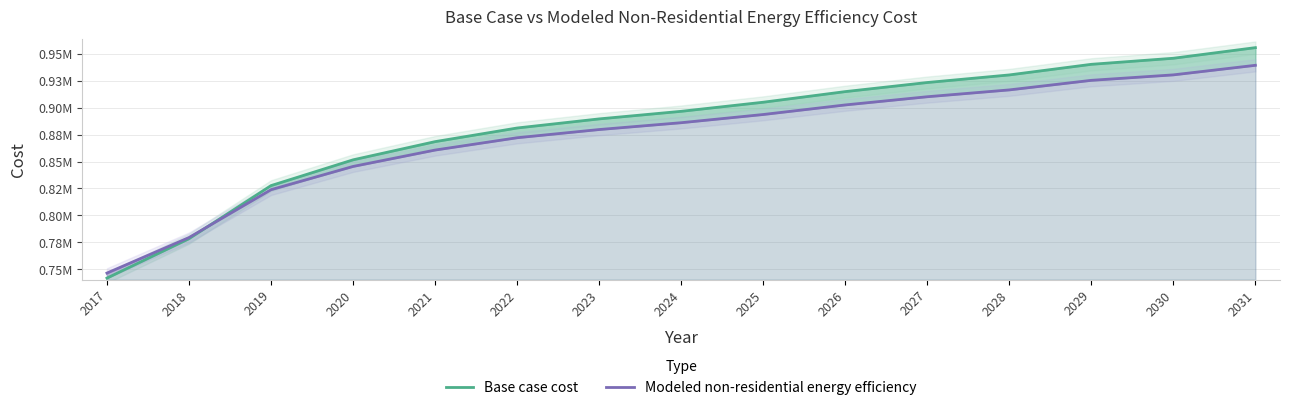

Rank the series at 2025 from lowest to highest value.

Modeled non-residential energy efficiency, Base case cost